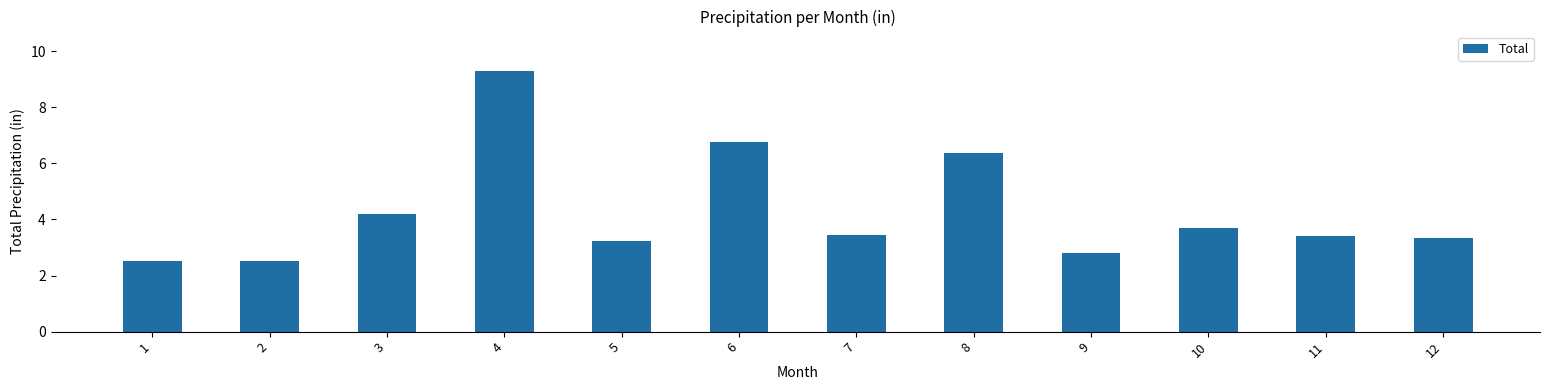

How many bars are there in total?

12